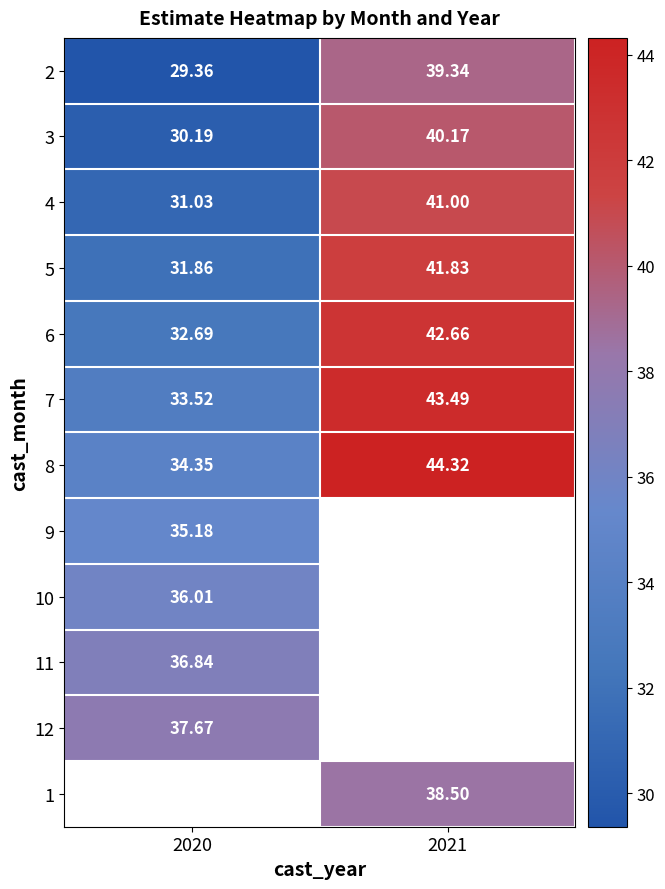

How many data points does each series have?

2